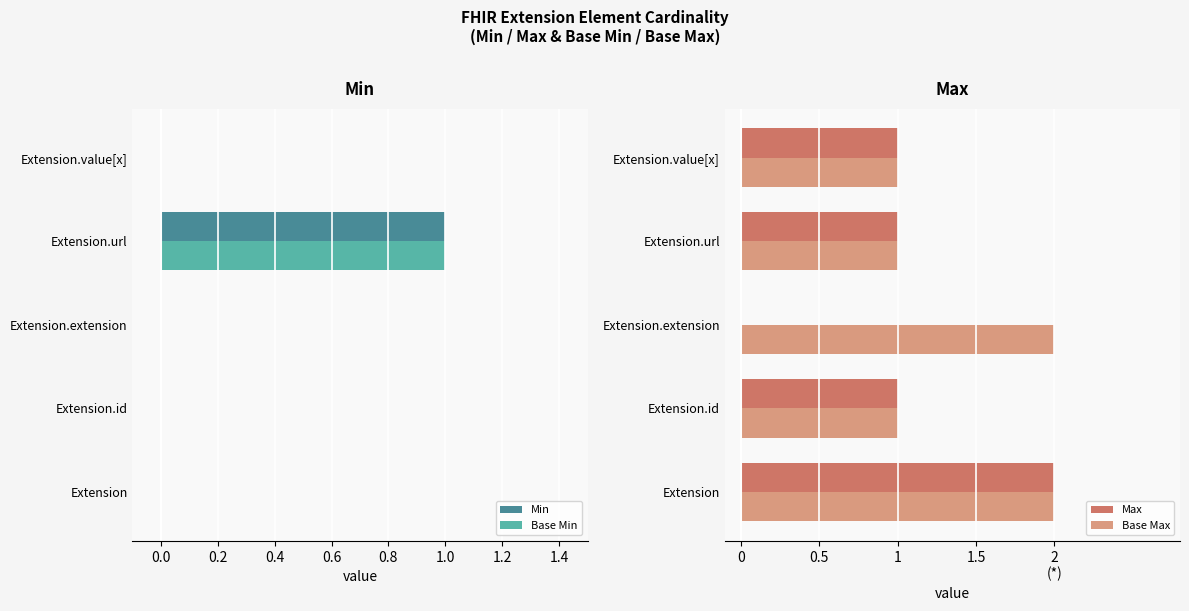

Which category has the highest value in the Min series?

Extension.url